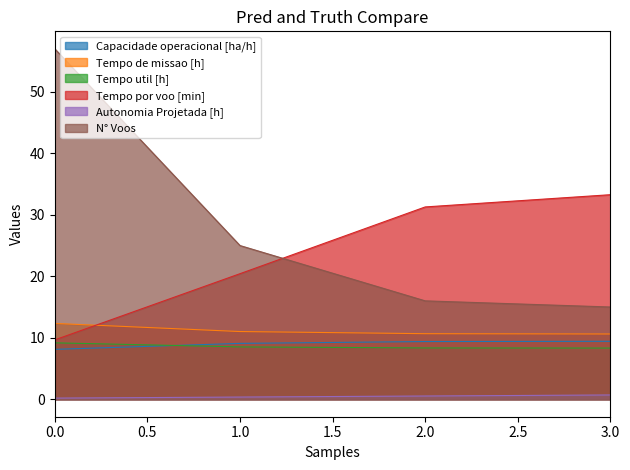

What is the sum of all N° Voos values?

113.0